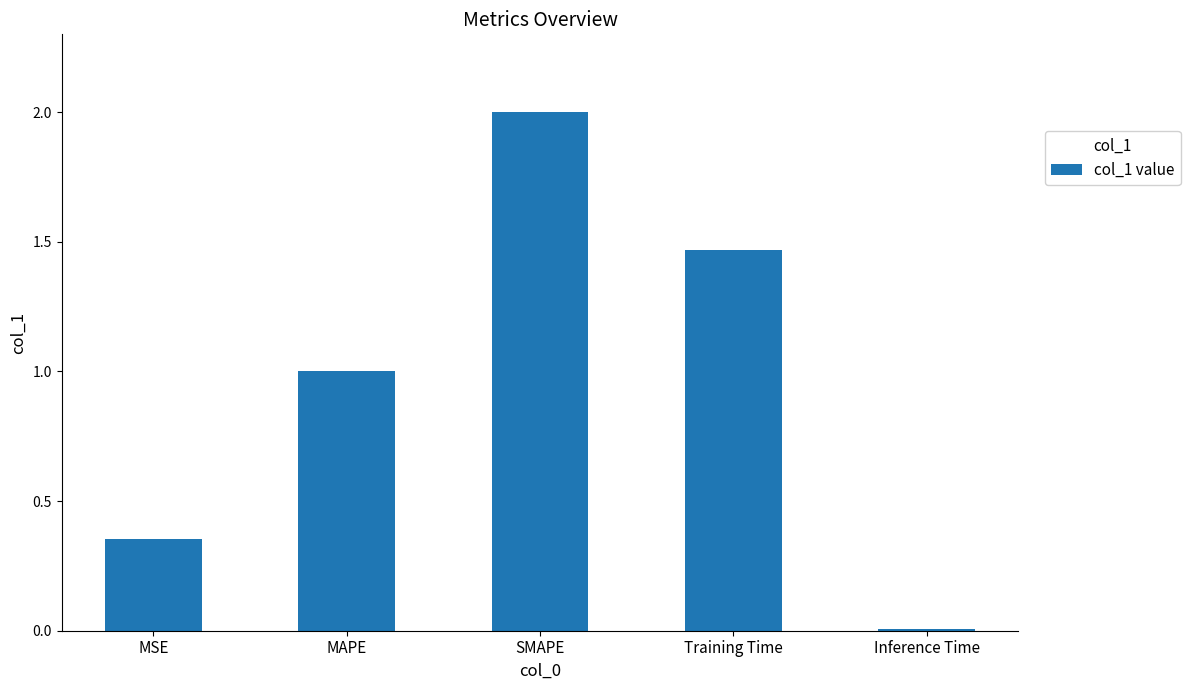

At which category does the chart reach its peak across all series?

SMAPE